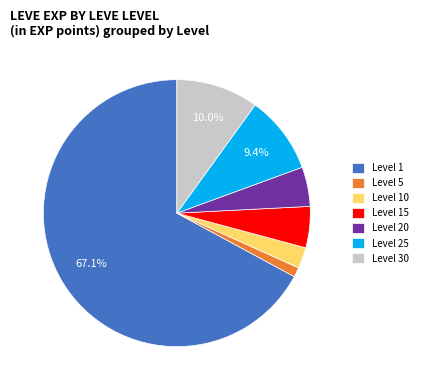

What is the ratio of the value at Level 20 to the value at Level 10?

1.9